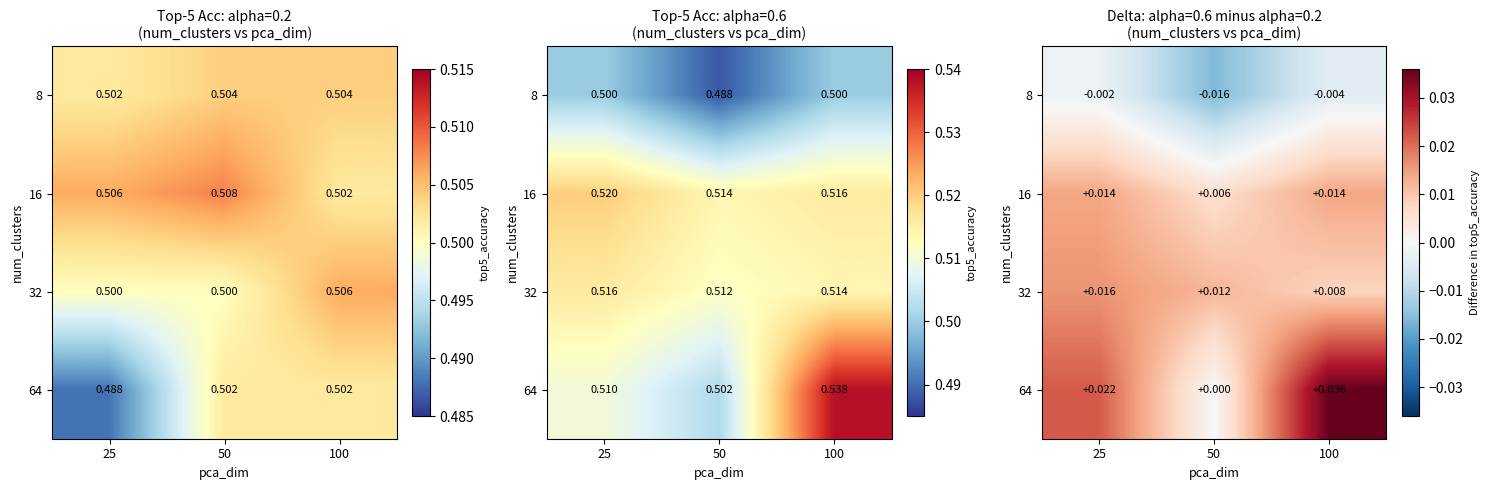

At which label is 32 closest to 0?

100